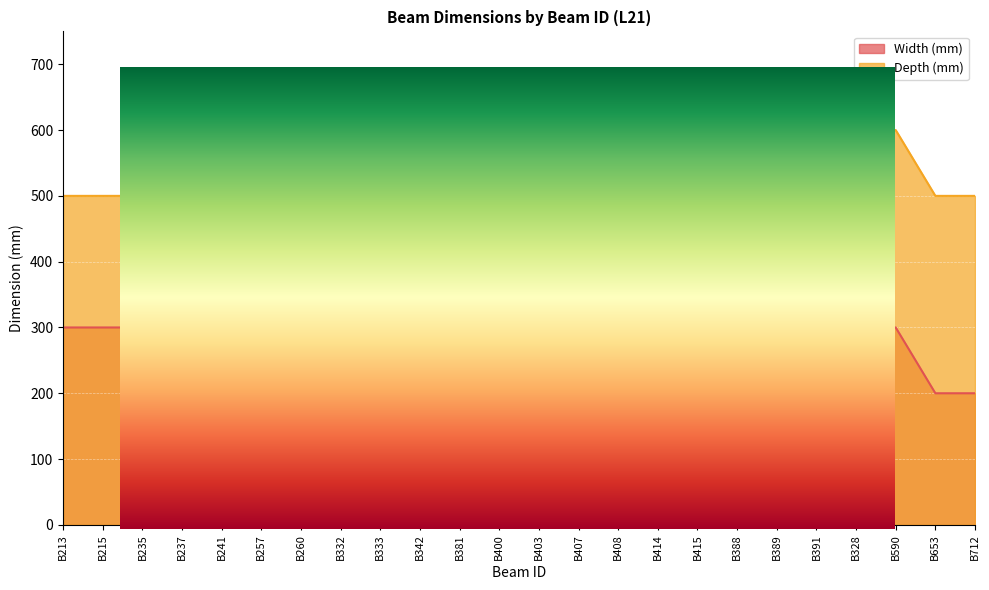

Where does the Width (mm) series first go above 300?

B257